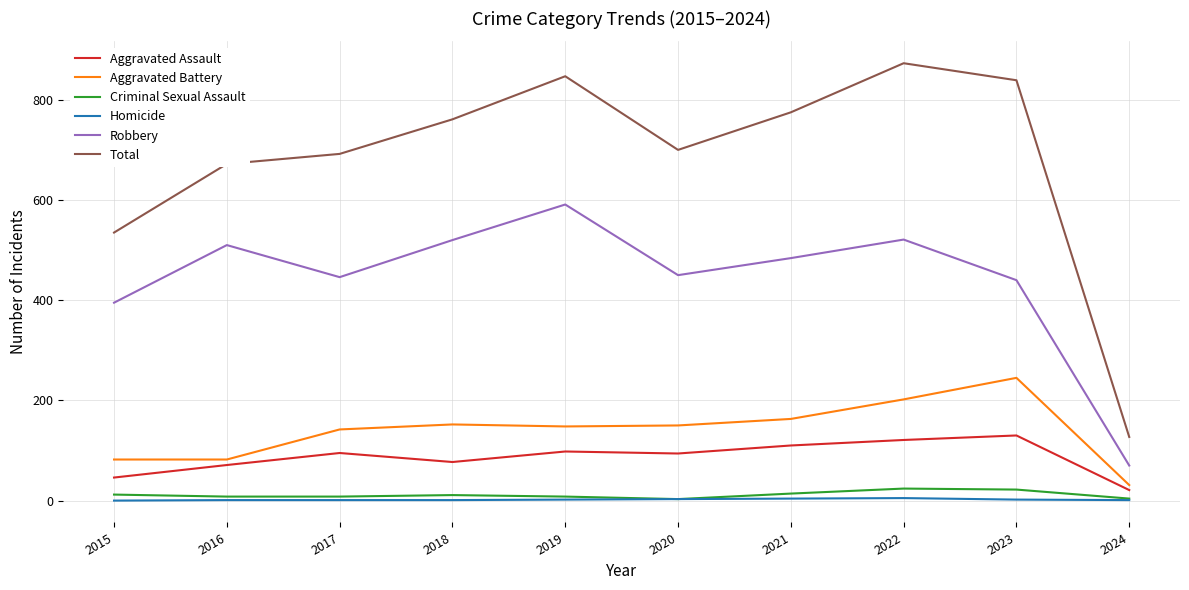

What are all the series names shown in the legend?

Aggravated Assault, Aggravated Battery, Criminal Sexual Assault, Homicide, Robbery, Total